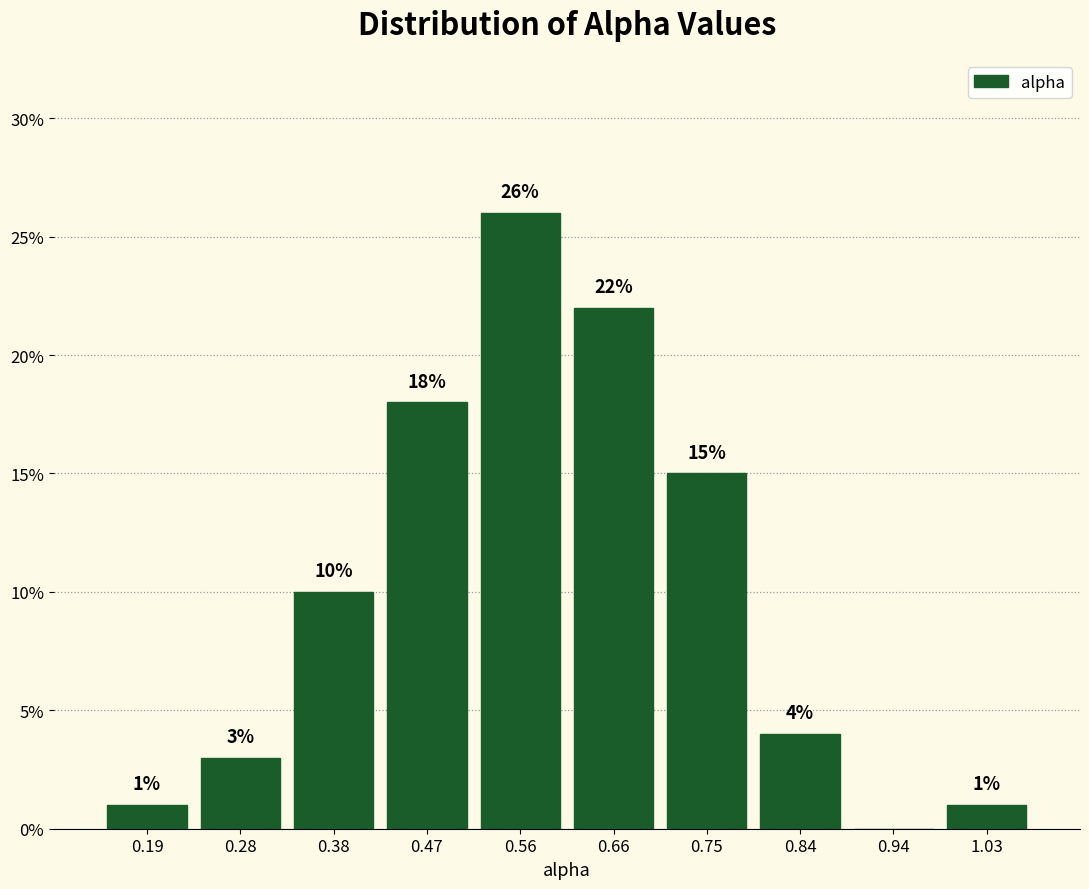

Which range on the x-axis has the tallest bar?

0.52 to 0.61